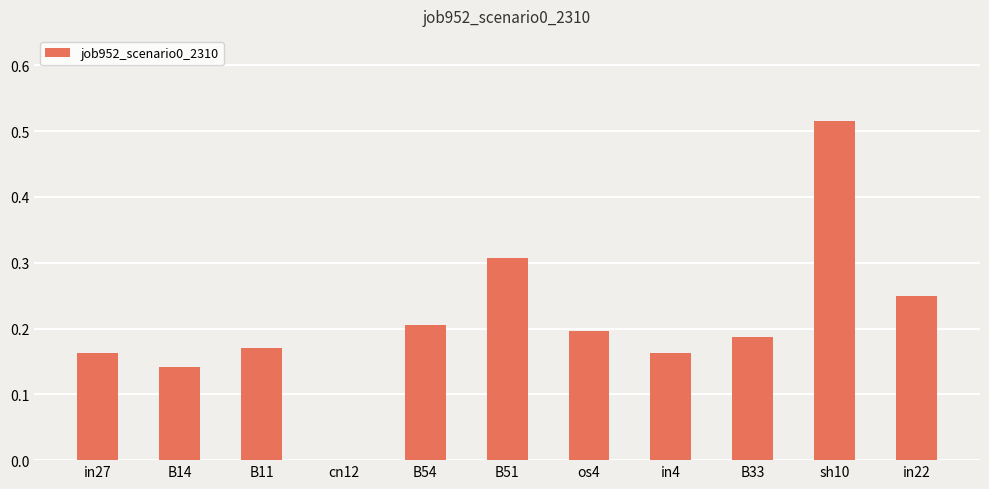

At which category does the chart reach its peak across all series?

sh10